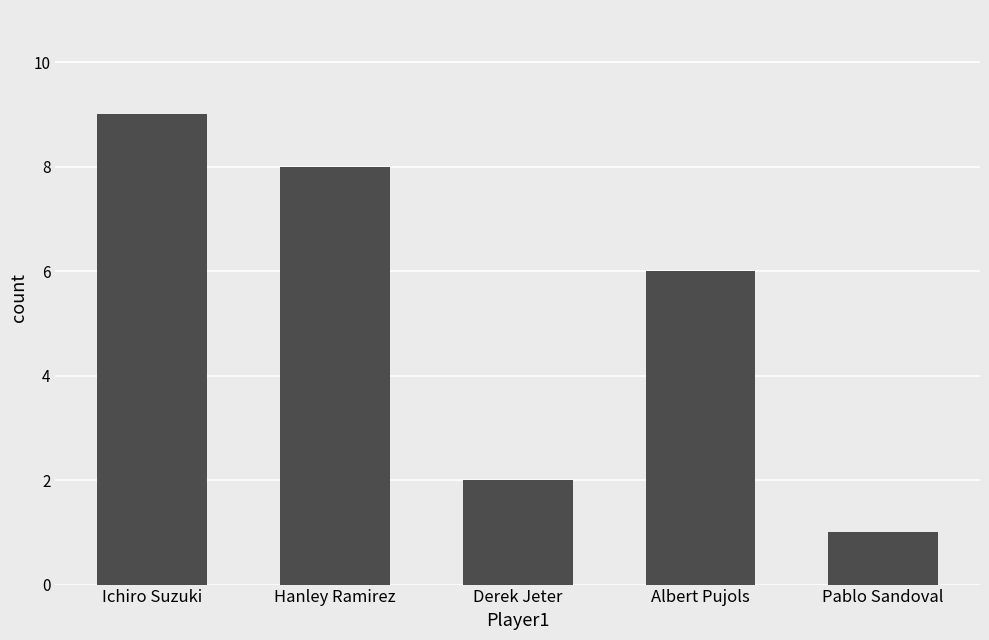

What is the average value?

5